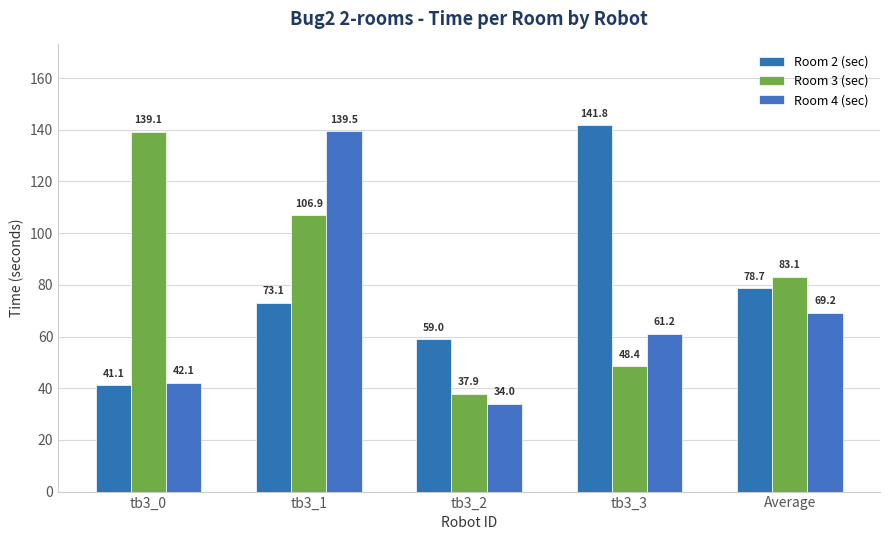

Which series has the largest total across all categories?

Room 3 (sec)